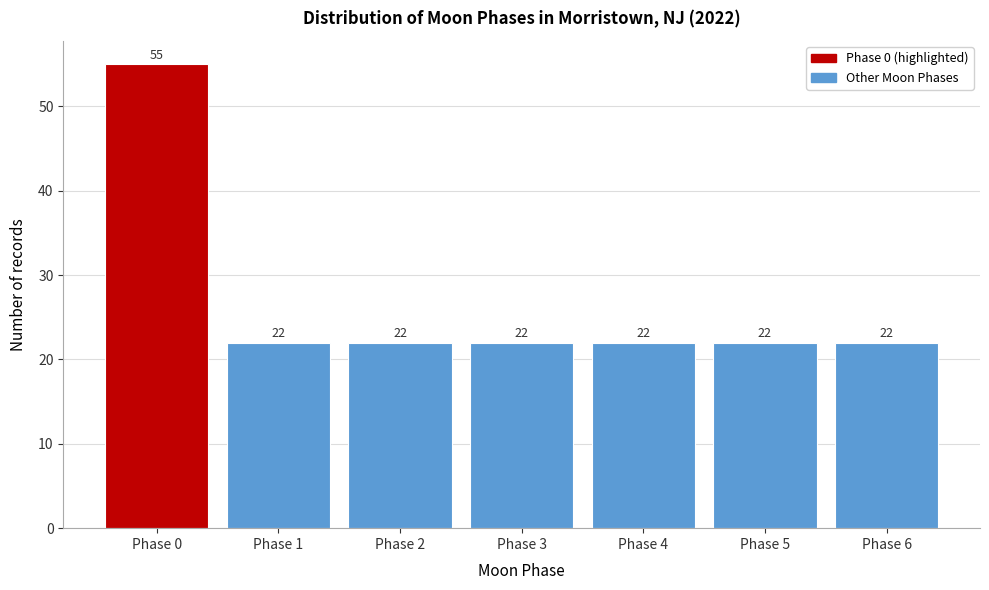

Reading left to right, extract all data points from this chart.

55	22	22	22	22	22	22